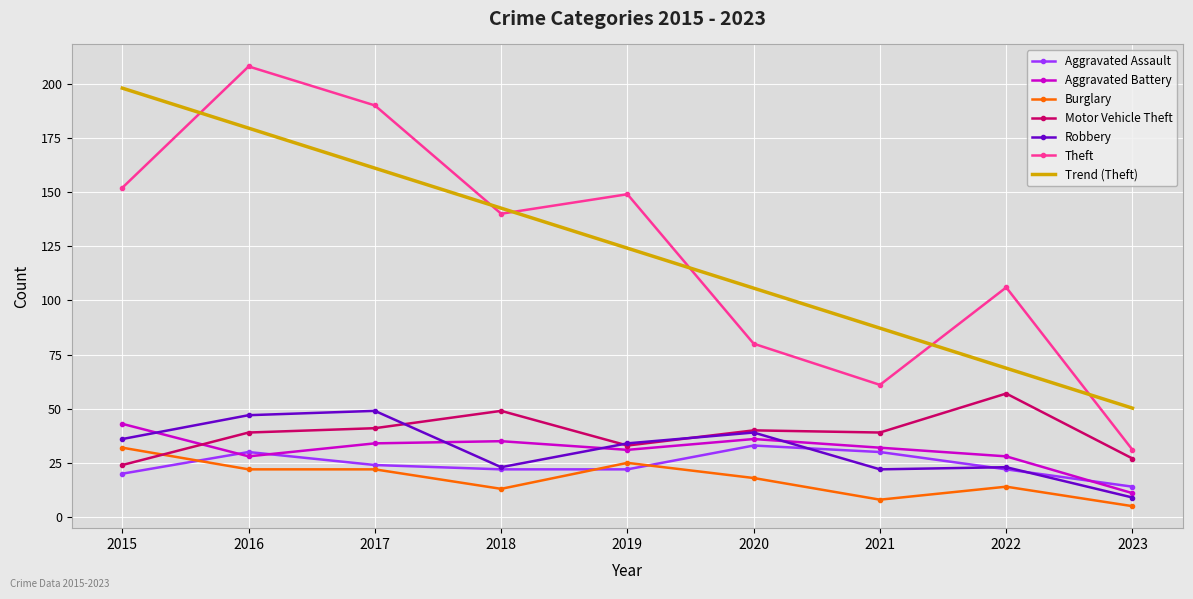

What is the difference between the highest and lowest values at 2017?

168.0